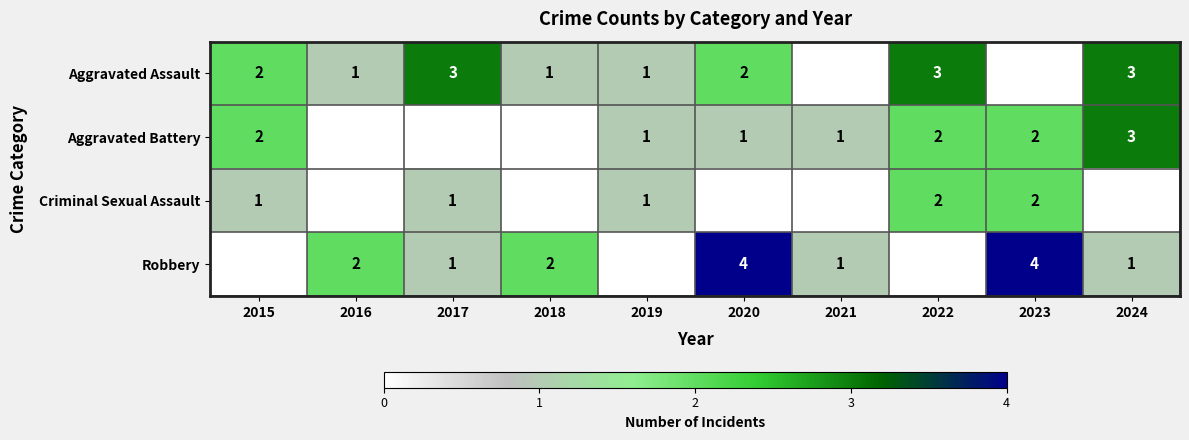

The Robbery series shows 2 at 2018. True or false?

True